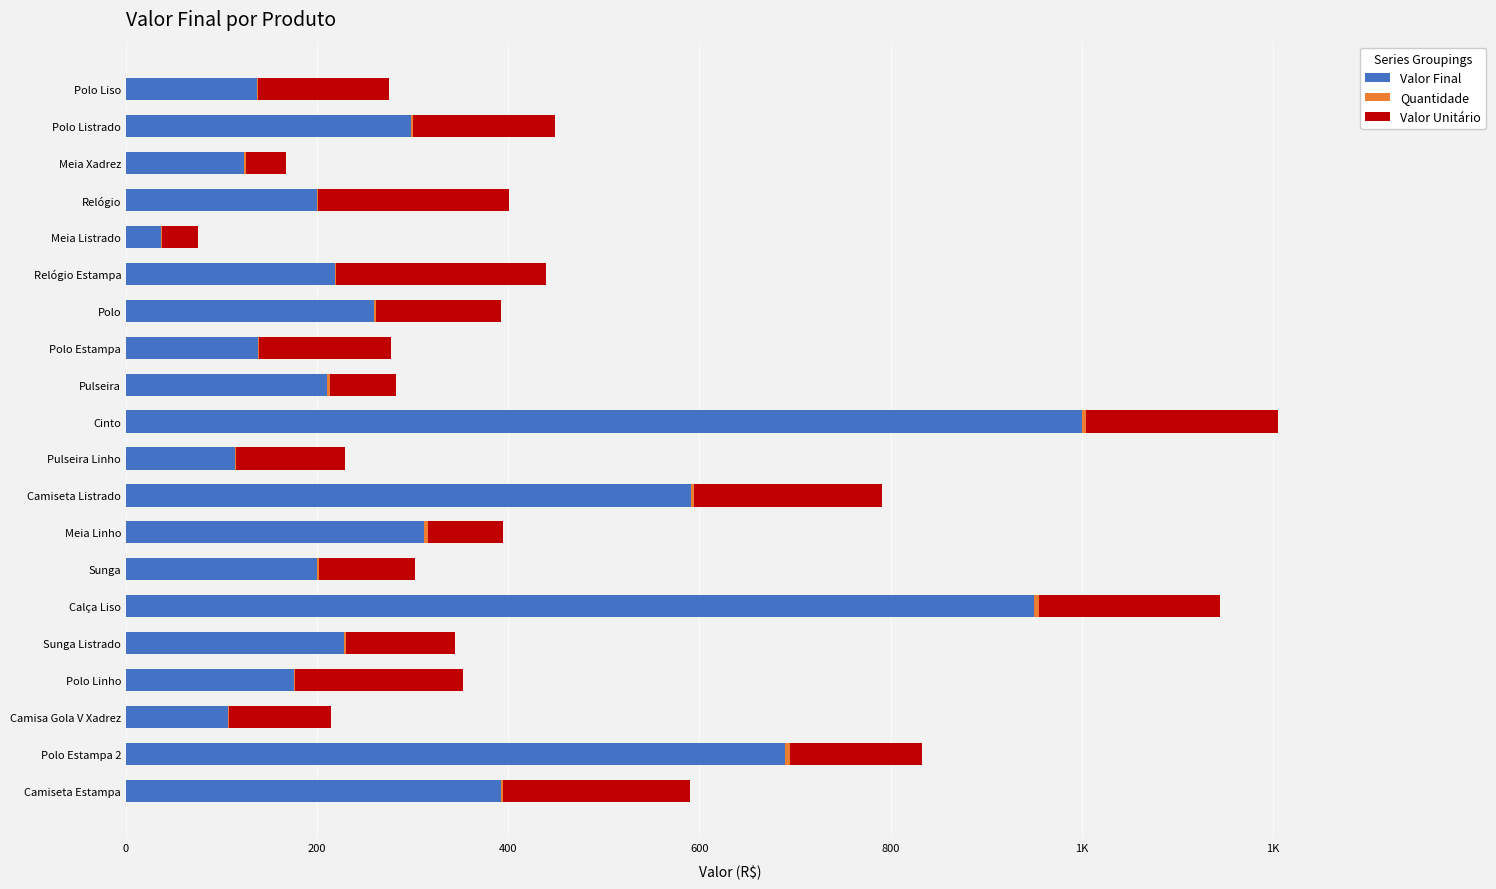

List the series in order of their overall mean, highest first.

Valor Final, Valor Unitário, Quantidade